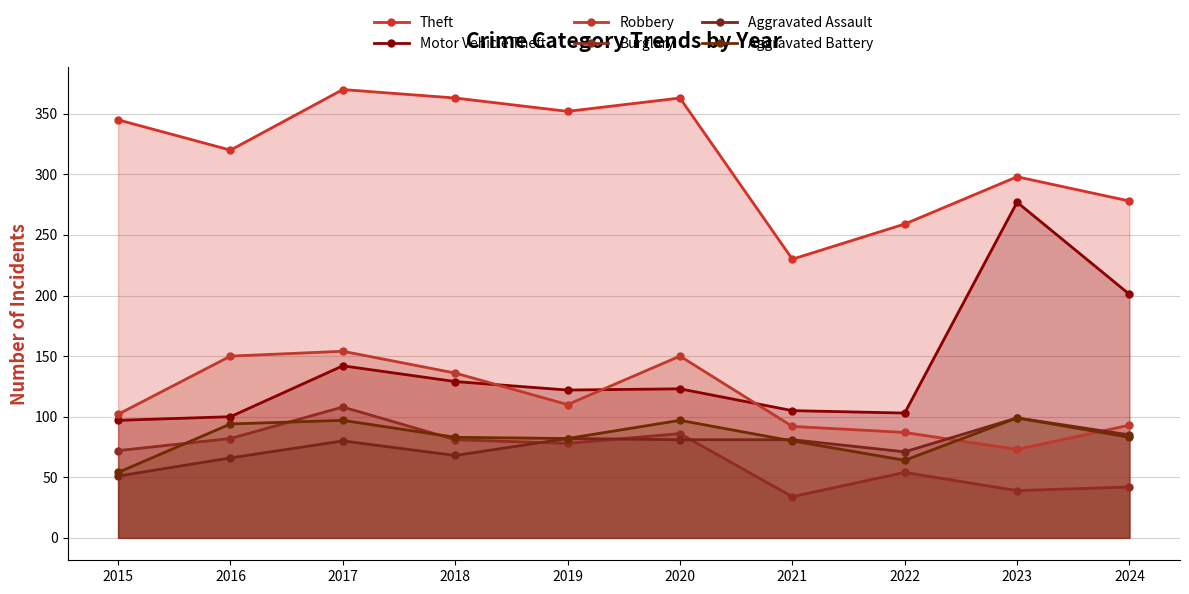

True or false: Motor Vehicle Theft has more than 2 points higher than both neighbors.

True